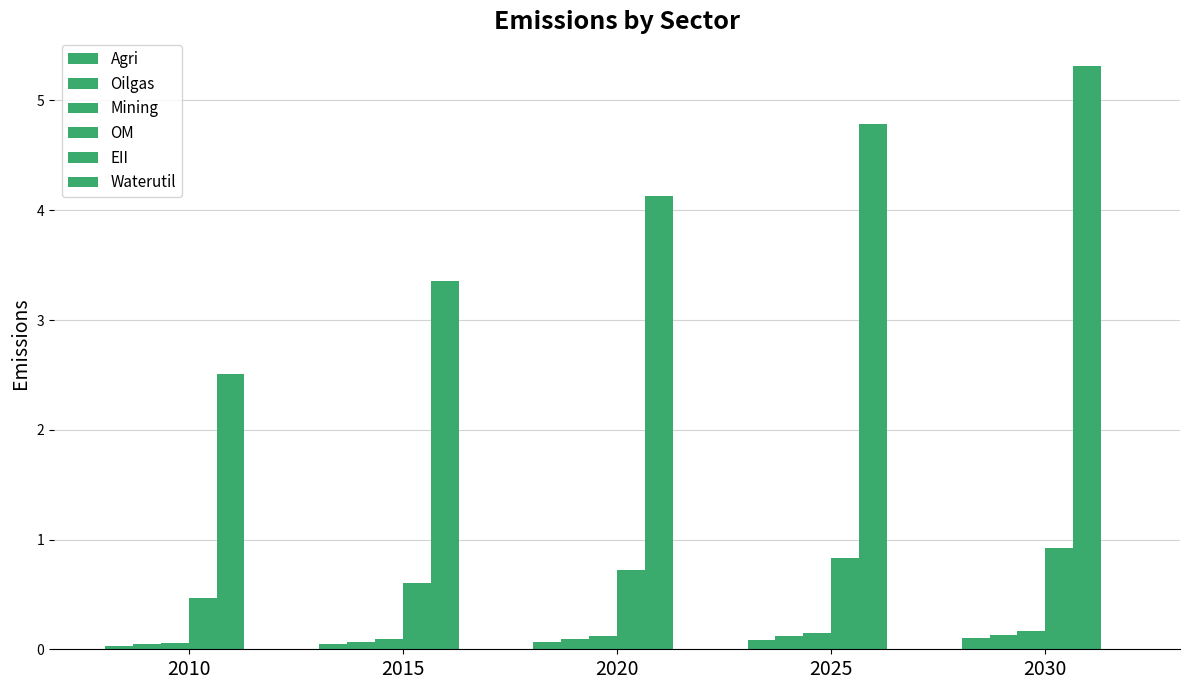

How many data points in EII are above 4?

3